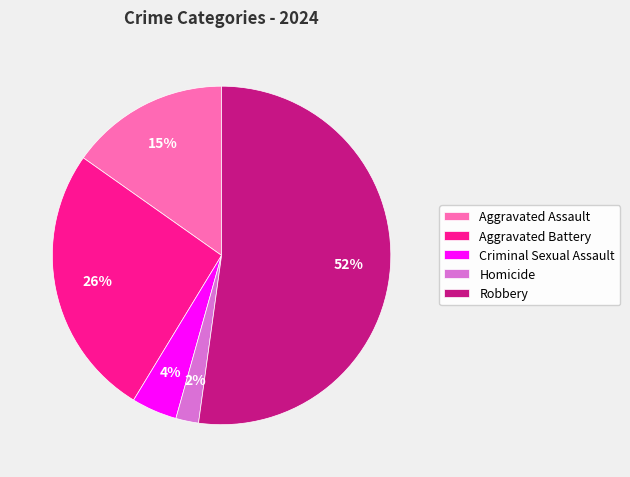

To the nearest percent, what is the combined percentage of Criminal Sexual Assault and Robbery?

57%